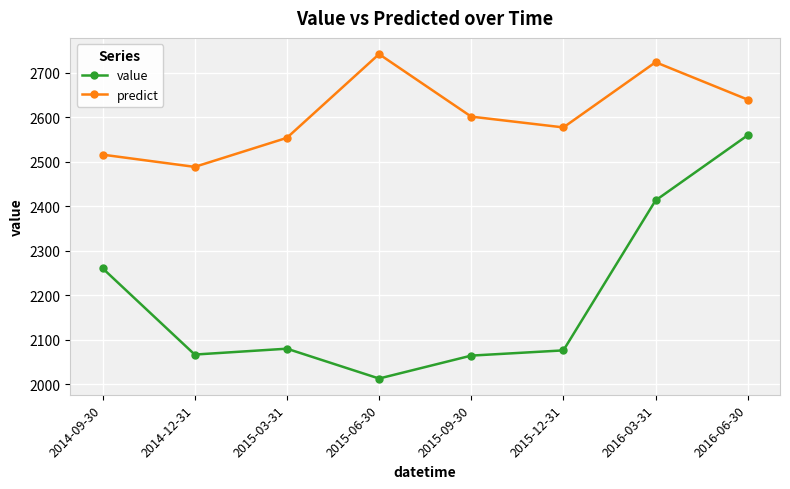

True or false: value and predict cross at least once.

False